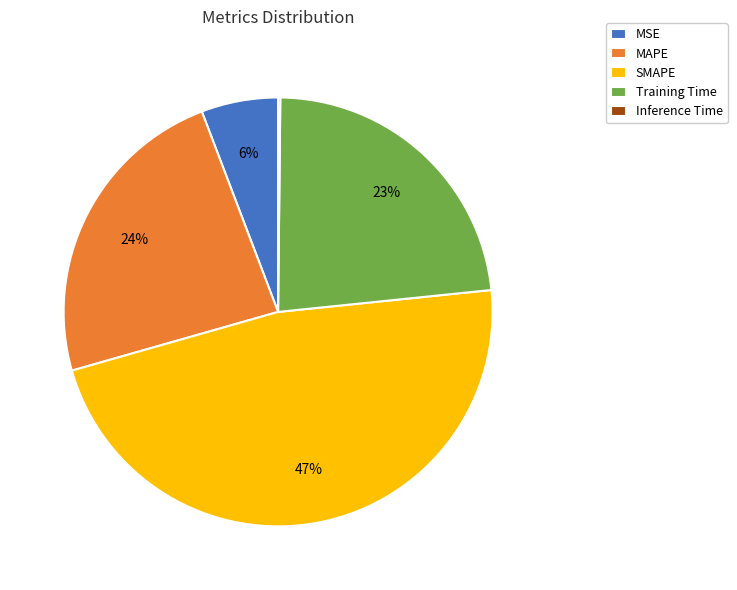

What is the largest slice in the pie chart?

SMAPE